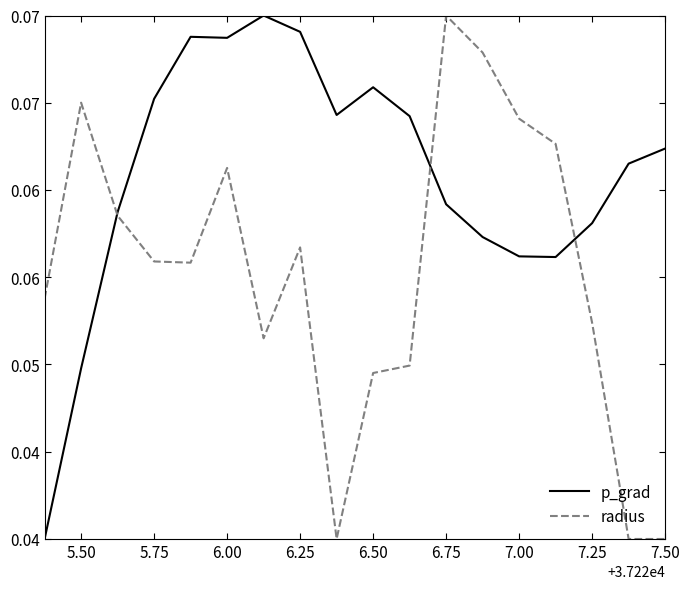

What is the average value of the radius series?

0.1